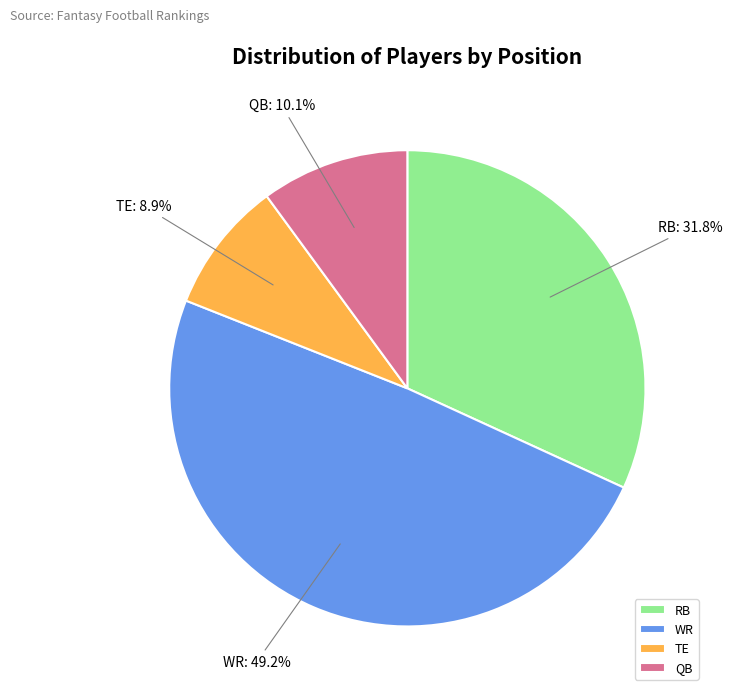

Is there a majority slice in this chart?

No